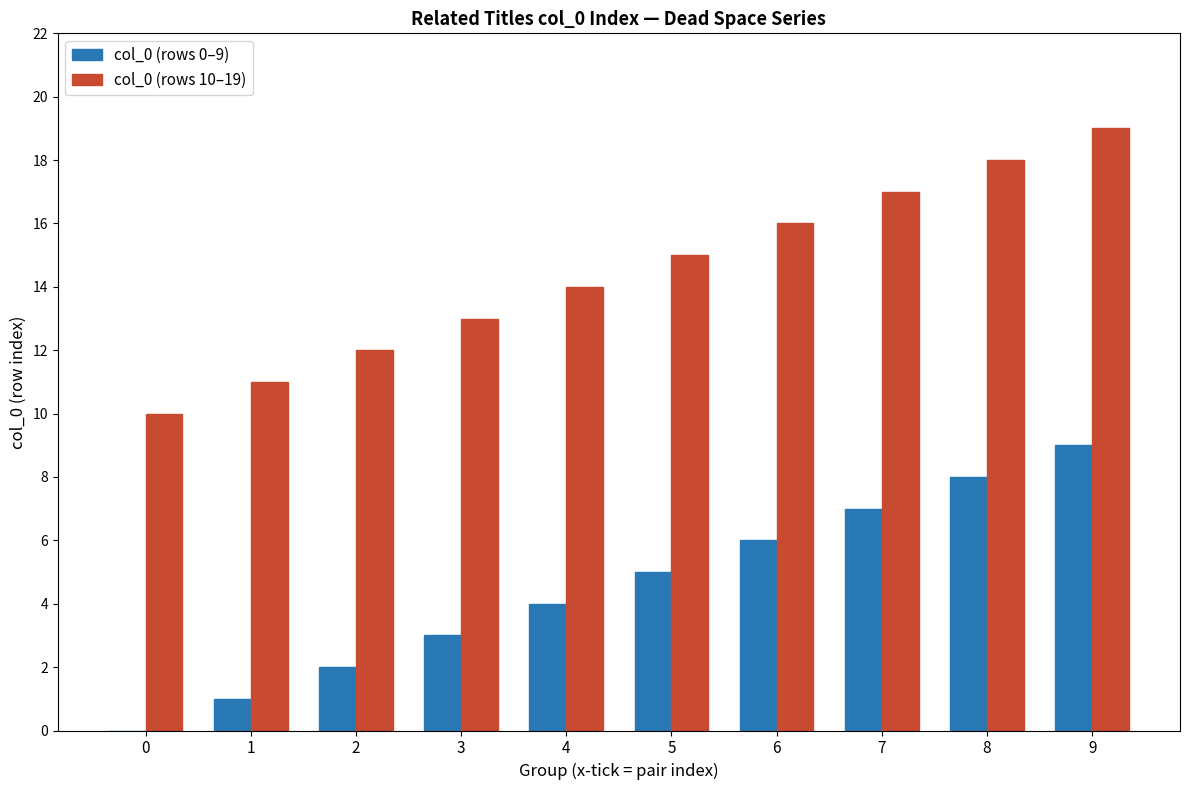

Is the value of col_0 (rows 0–9) at 4 greater than the value of col_0 (rows 10–19) at 8?

No